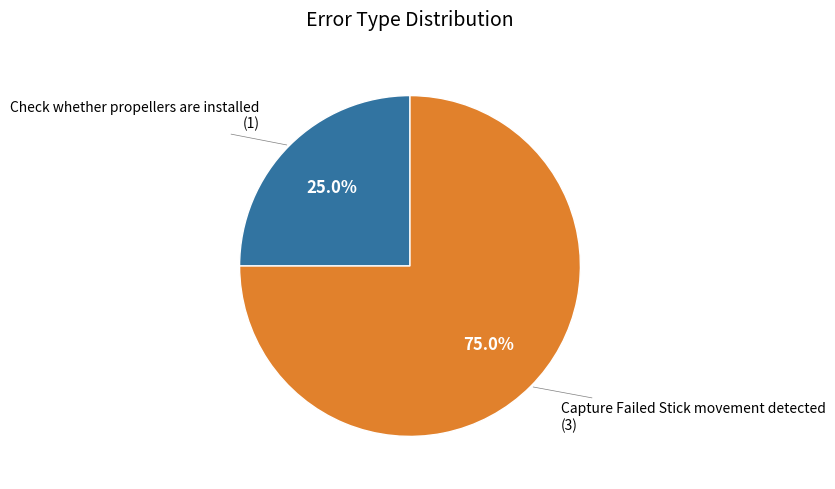

Does any single category account for the majority?

Yes